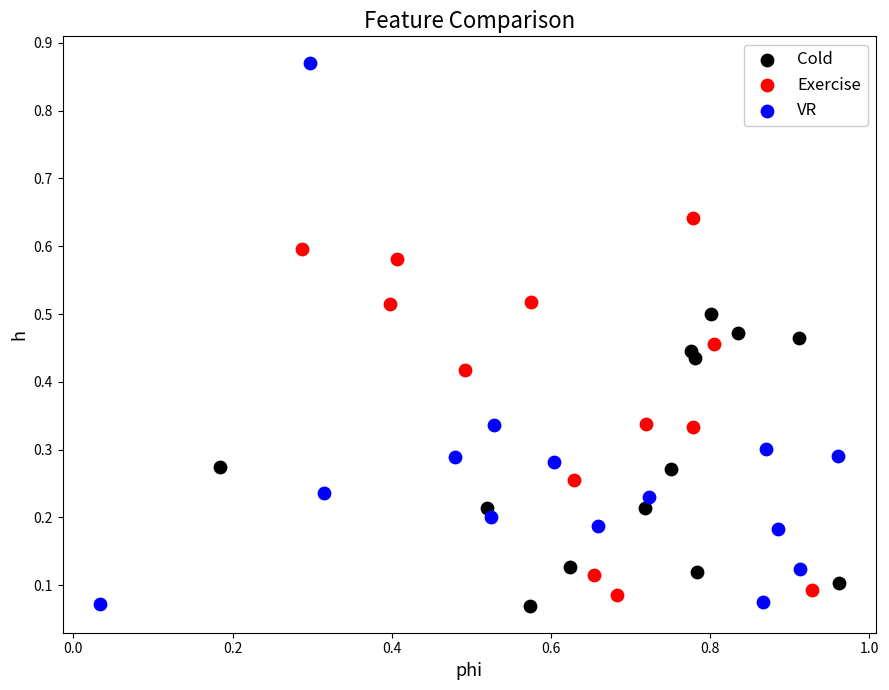

Which series contains the highest Y value?

VR